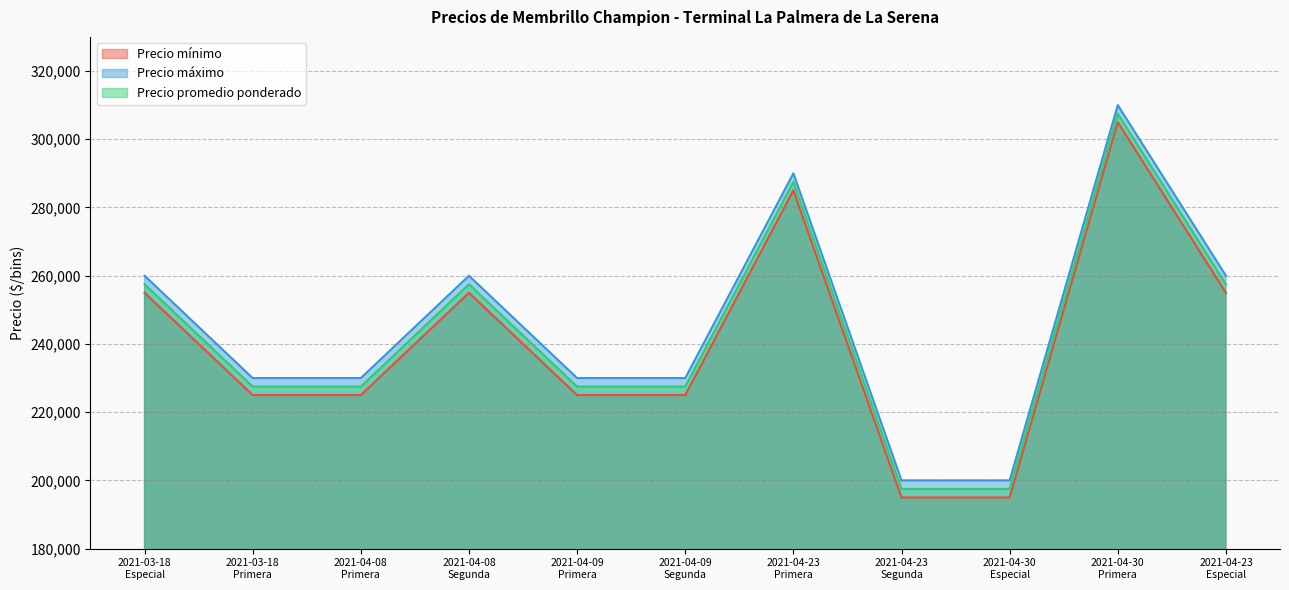

Reading left to right, what are all the values shown in this chart?

Precio mínimo: 255000	225000	225000	255000	225000	225000	285000	195000	195000	305000	255000
Precio máximo: 260000	230000	230000	260000	230000	230000	290000	200000	200000	310000	260000
Precio promedio ponderado: 257500	227500	227500	257500	227500	227500	287500	197500	197500	307500	257500